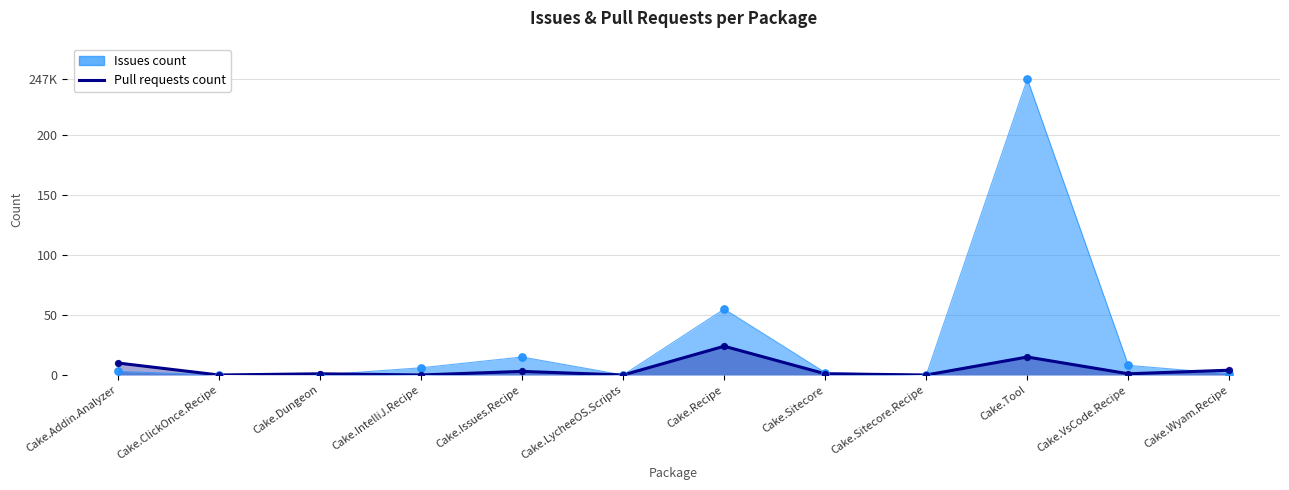

Is the value of Issues count at Cake.ClickOnce.Recipe greater than the value of Pull requests count at Cake.Dungeon?

No